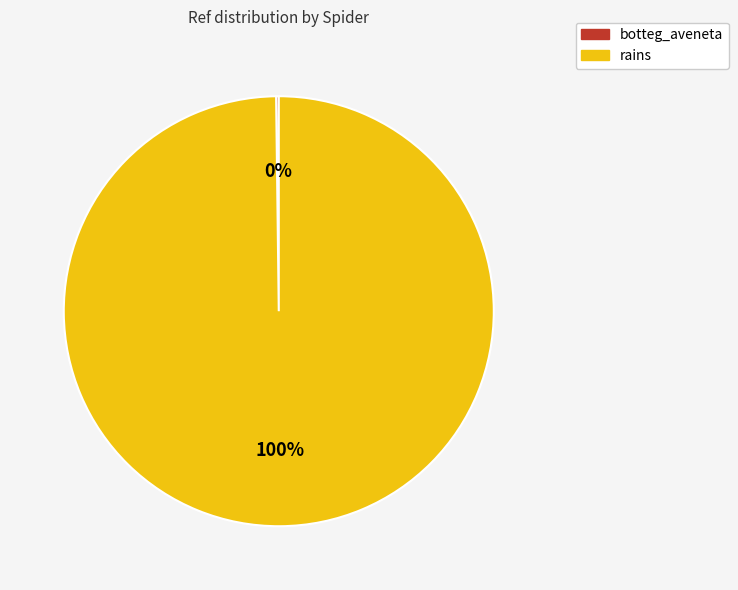

Which category accounts for the majority?

rains